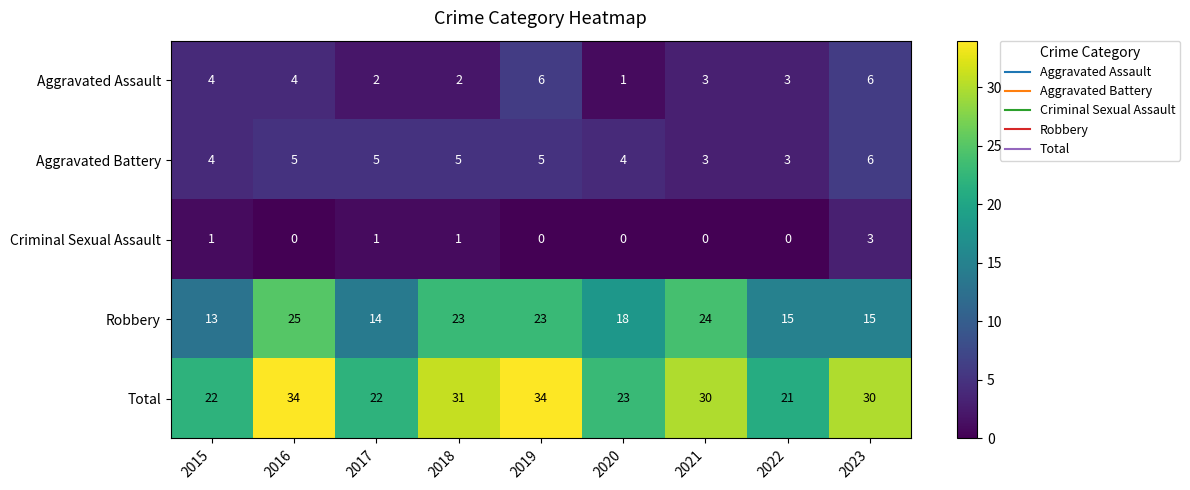

What is the approximate value of Robbery at 2015?

13